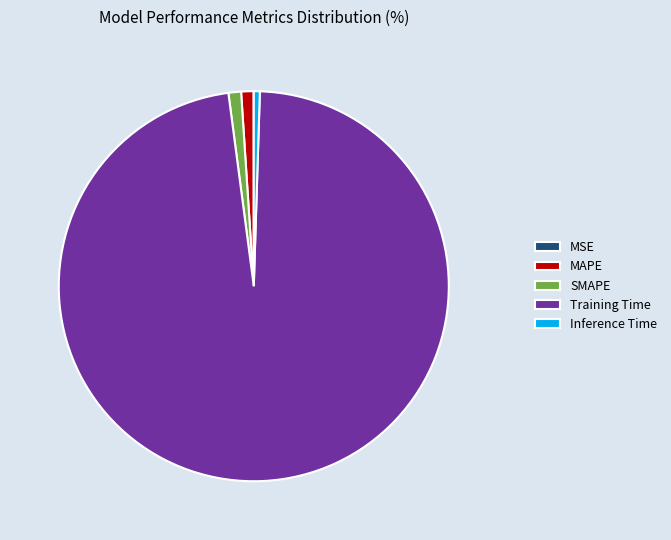

Combined, do MAPE and Training Time account for over 50%?

Yes